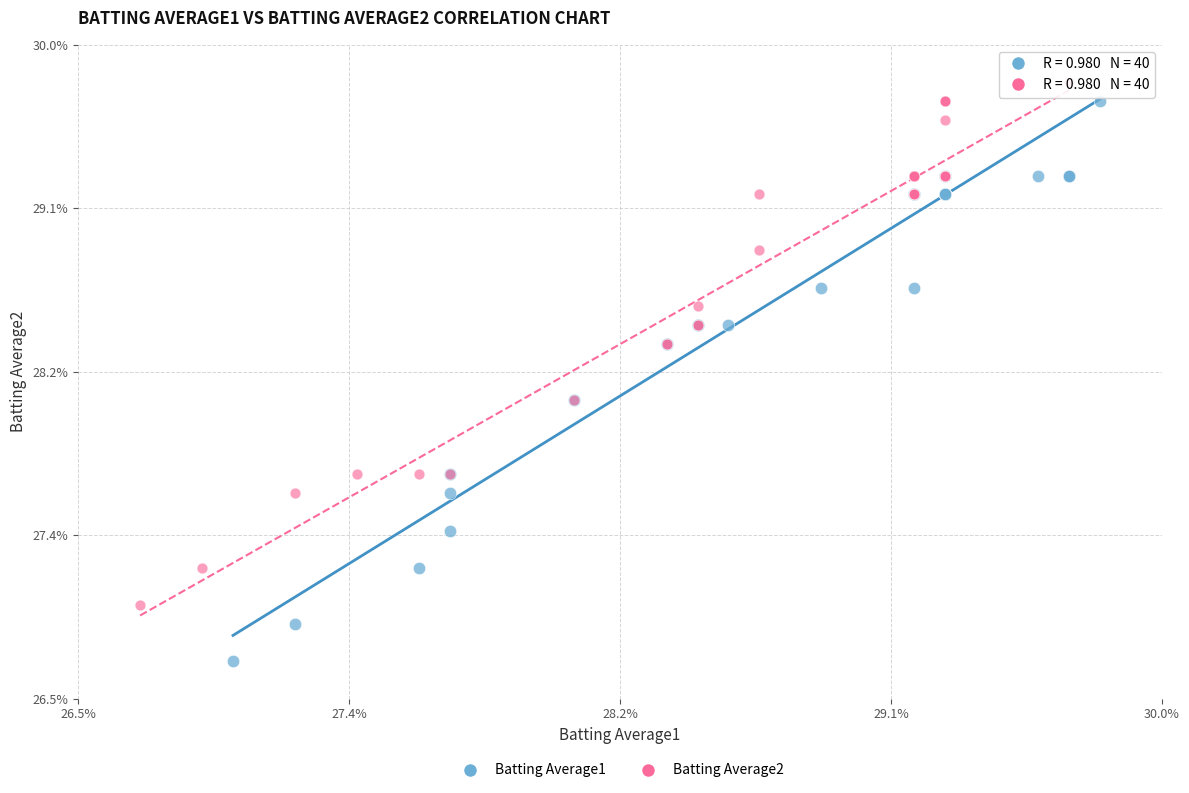

Which series has the largest Y range (max minus min)?

Batting Average1